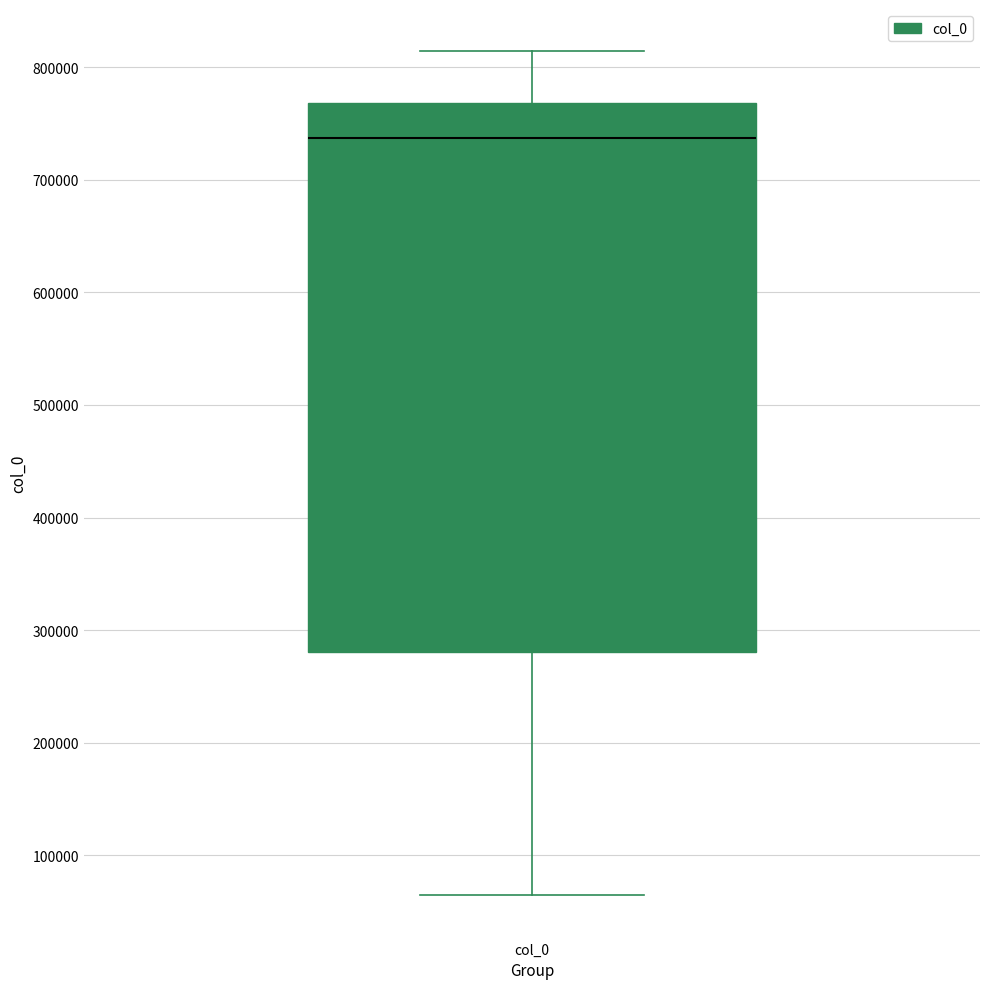

Read this box plot against the y-axis: the position of the median line, the range covered by the box, and the ends of both whiskers. The values are not printed on the chart, so give them approximately, as read against the axis.

median 740000, box 280000 to 770000, whiskers 60000 to 810000